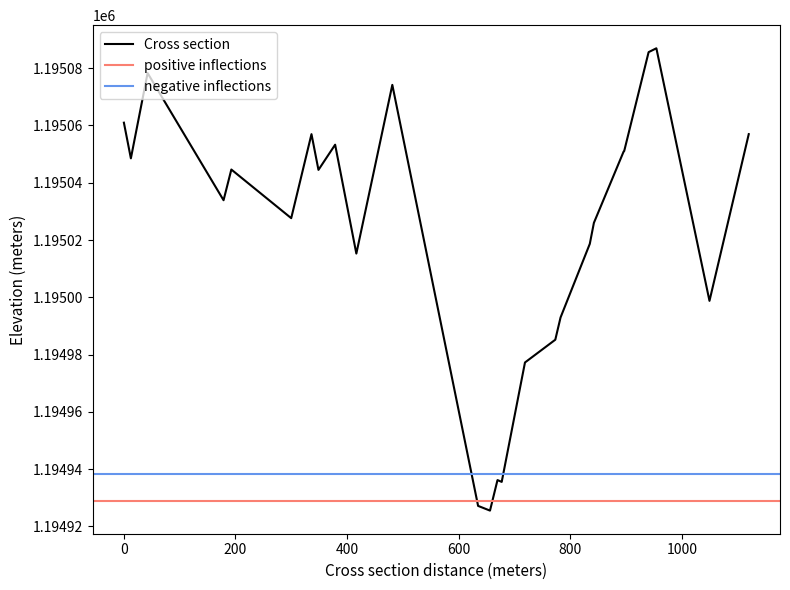

What is the lowest value of the Cross section series?

1194925.5